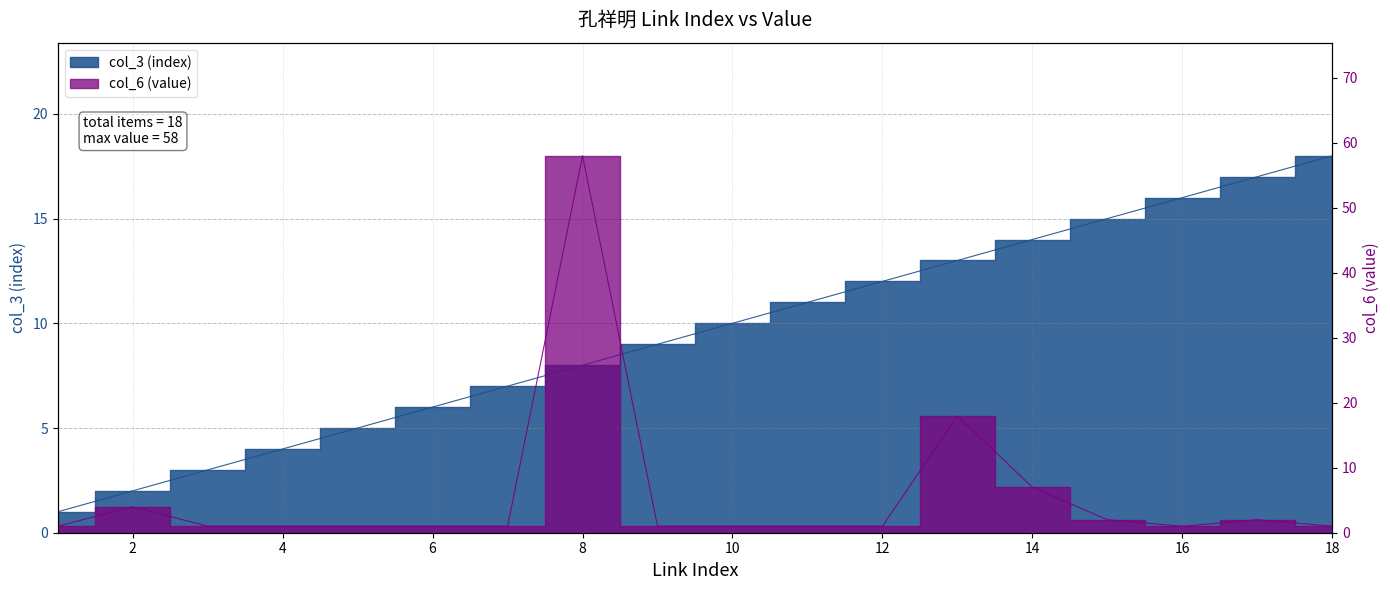

Reading left to right, list all the values displayed in this chart.

col_3 (index): 1	2	3	4	5	6	7	8	9	10	11	12	13	14	15	16	17	18
col_6 (value): 1	4	1	1	1	1	1	58	1	1	1	1	18	7	2	1	2	1